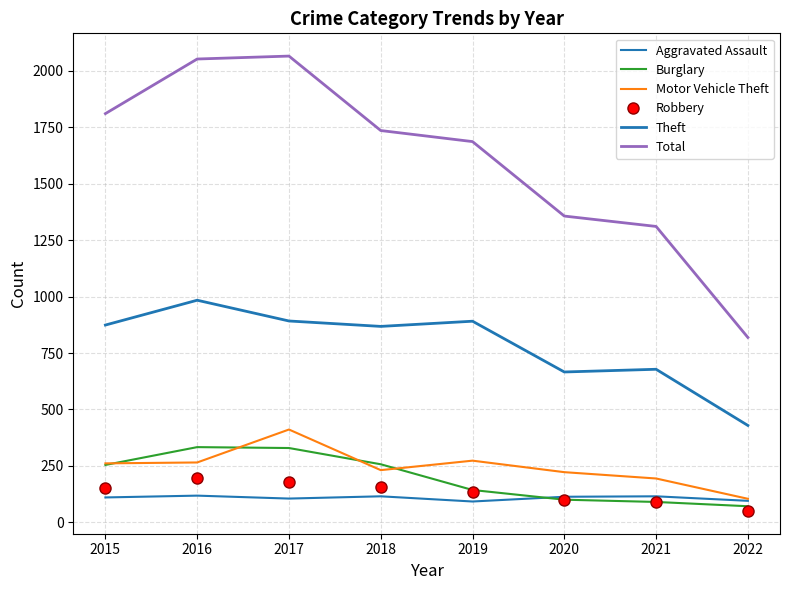

Is the value of Aggravated Assault at 2021 greater than the value of Theft at 2020?

No